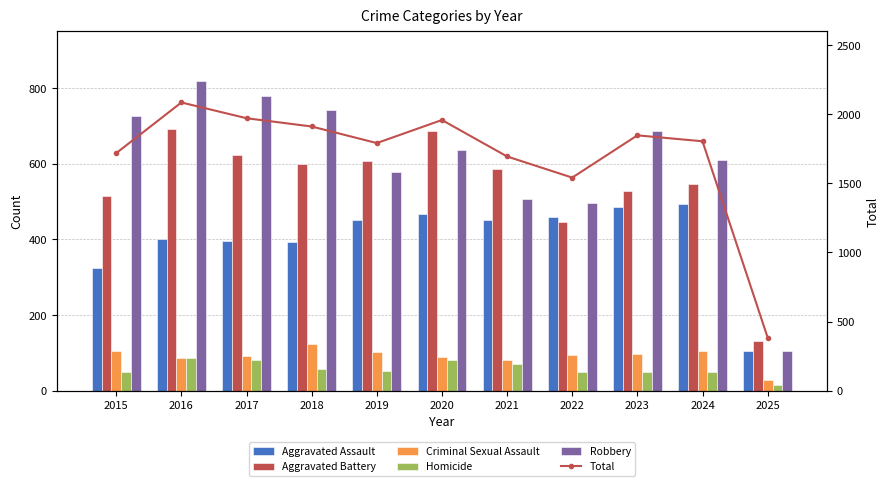

At which category is the sum across all series the highest?

2016